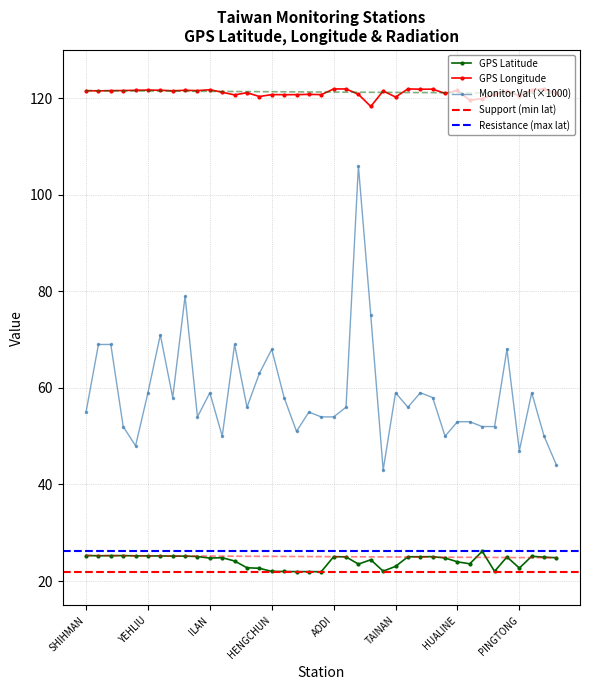

At which category does GPS Latitude reach its first local valley?

SHANGI